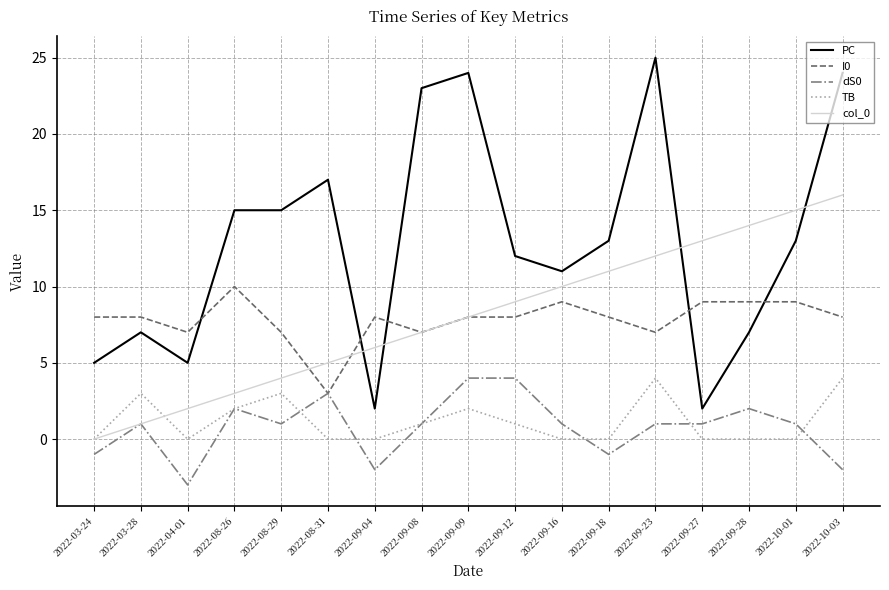

Reading left to right, extract all data points from this chart.

PC: 2022-03-24=5	2022-03-28=7	2022-04-01=5	2022-08-26=15	2022-08-29=15	2022-08-31=17	2022-09-04=2	2022-09-08=23	2022-09-09=24	2022-09-12=12	2022-09-16=11	2022-09-18=13	2022-09-23=25	2022-09-27=2	2022-09-28=7	2022-10-01=13	2022-10-03=24
I0: 2022-03-24=8	2022-03-28=8	2022-04-01=7	2022-08-26=10	2022-08-29=7	2022-08-31=3	2022-09-04=8	2022-09-08=7	2022-09-09=8	2022-09-12=8	2022-09-16=9	2022-09-18=8	2022-09-23=7	2022-09-27=9	2022-09-28=9	2022-10-01=9	2022-10-03=8
dS0: 2022-03-24=-1	2022-03-28=1	2022-04-01=-3	2022-08-26=2	2022-08-29=1	2022-08-31=3	2022-09-04=-2	2022-09-08=1	2022-09-09=4	2022-09-12=4	2022-09-16=1	2022-09-18=-1	2022-09-23=1	2022-09-27=1	2022-09-28=2	2022-10-01=1	2022-10-03=-2
TB: 2022-03-24=0	2022-03-28=3	2022-04-01=0	2022-08-26=2	2022-08-29=3	2022-08-31=0	2022-09-04=0	2022-09-08=1	2022-09-09=2	2022-09-12=1	2022-09-16=0	2022-09-18=0	2022-09-23=4	2022-09-27=0	2022-09-28=0	2022-10-01=0	2022-10-03=4
col_0: 2022-03-24=0	2022-03-28=1	2022-04-01=2	2022-08-26=3	2022-08-29=4	2022-08-31=5	2022-09-04=6	2022-09-08=7	2022-09-09=8	2022-09-12=9	2022-09-16=10	2022-09-18=11	2022-09-23=12	2022-09-27=13	2022-09-28=14	2022-10-01=15	2022-10-03=16